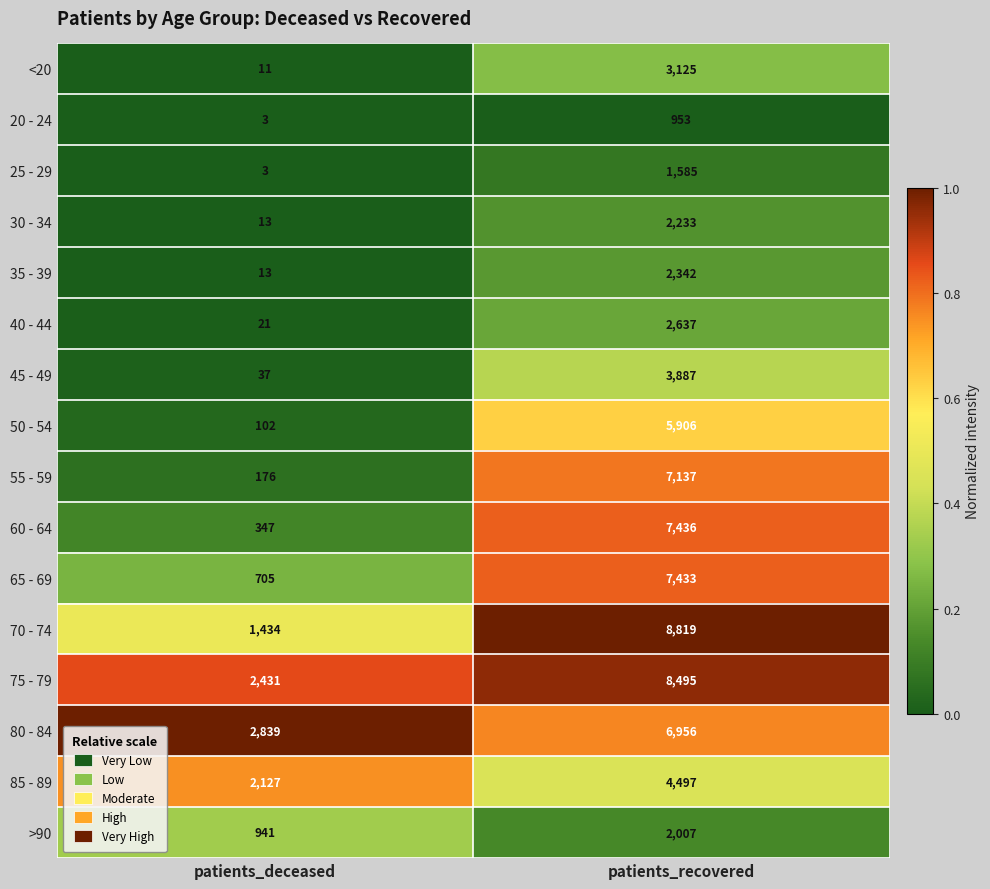

What is the difference between the highest and lowest values at patients_deceased?

2836